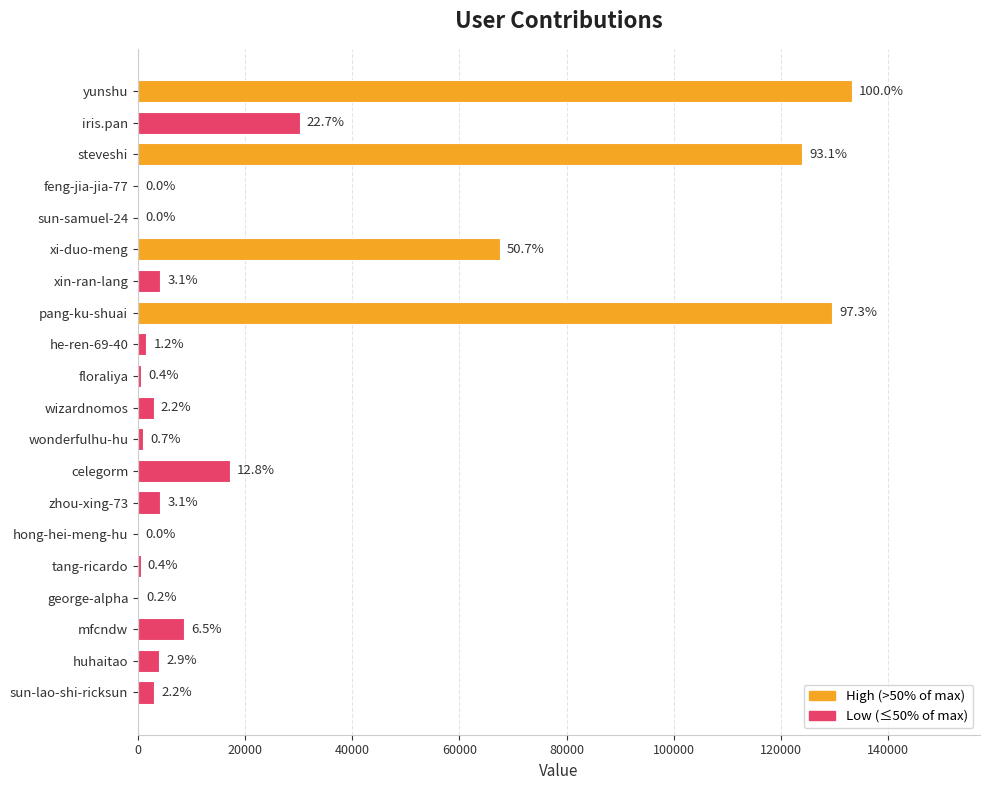

What is the difference between the maximum and minimum values?

133196